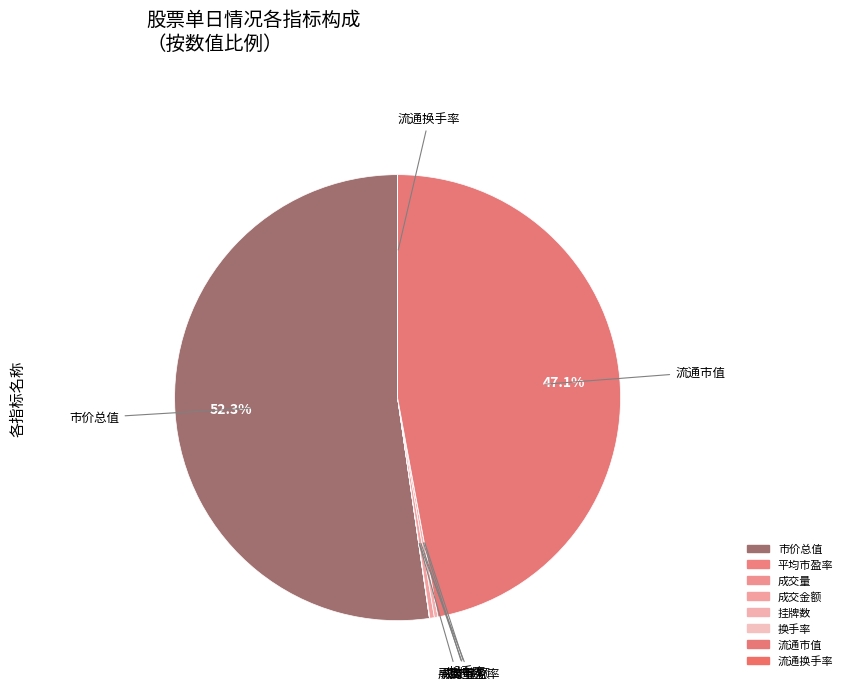

Which category has the biggest portion of the pie?

市价总值